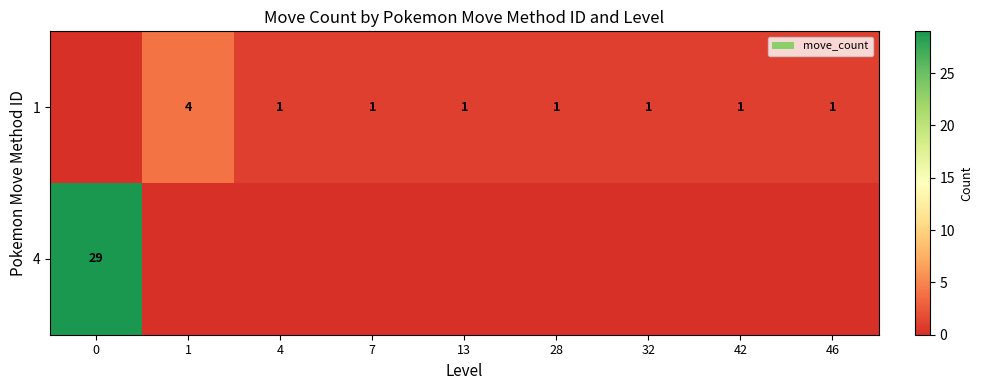

True or false: 1 has a value of 1 at 7.

True